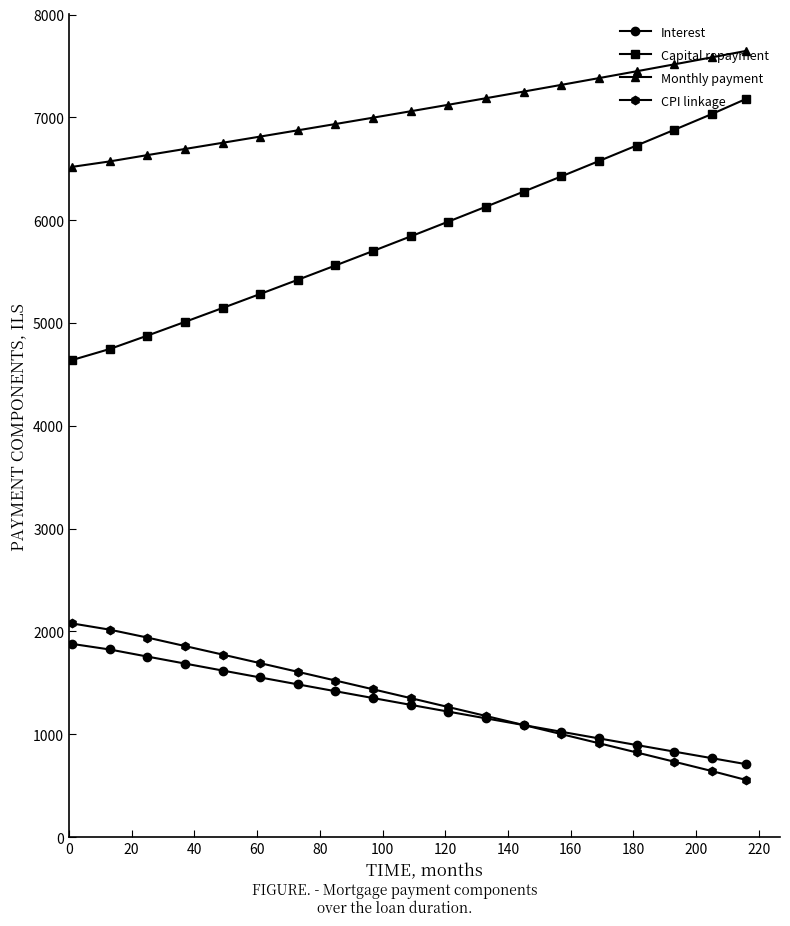

What is the smallest value displayed?

554.9